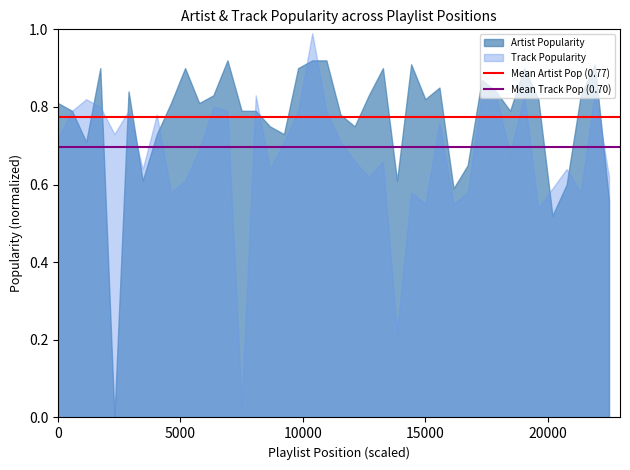

Is it true that Artist Popularity equals 1.1 at 0?

False